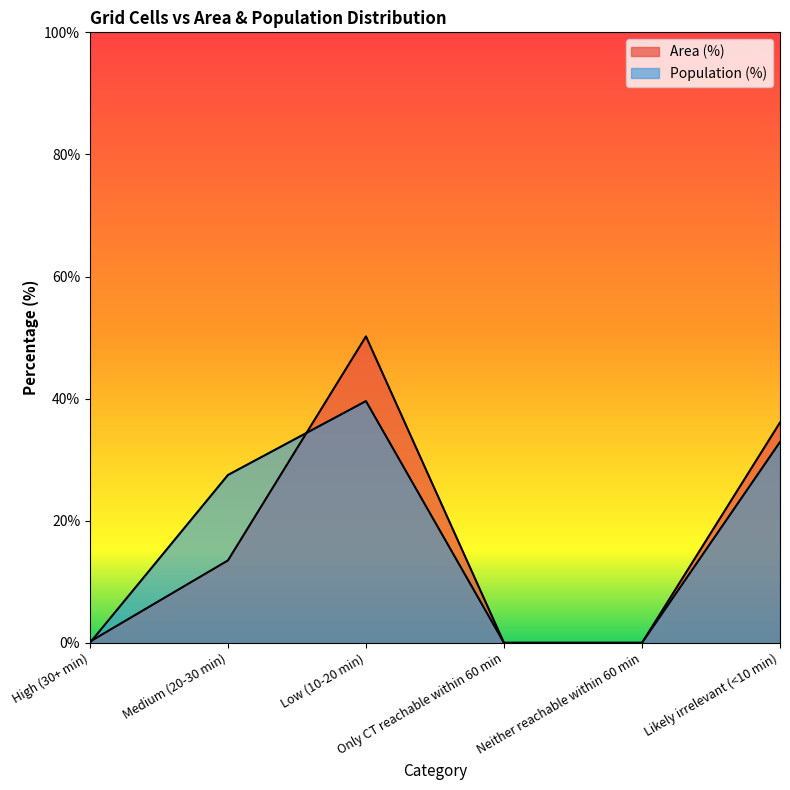

At Likely irrelevant (<10 min), list the series in order from largest to smallest.

Area (%), Population (%)